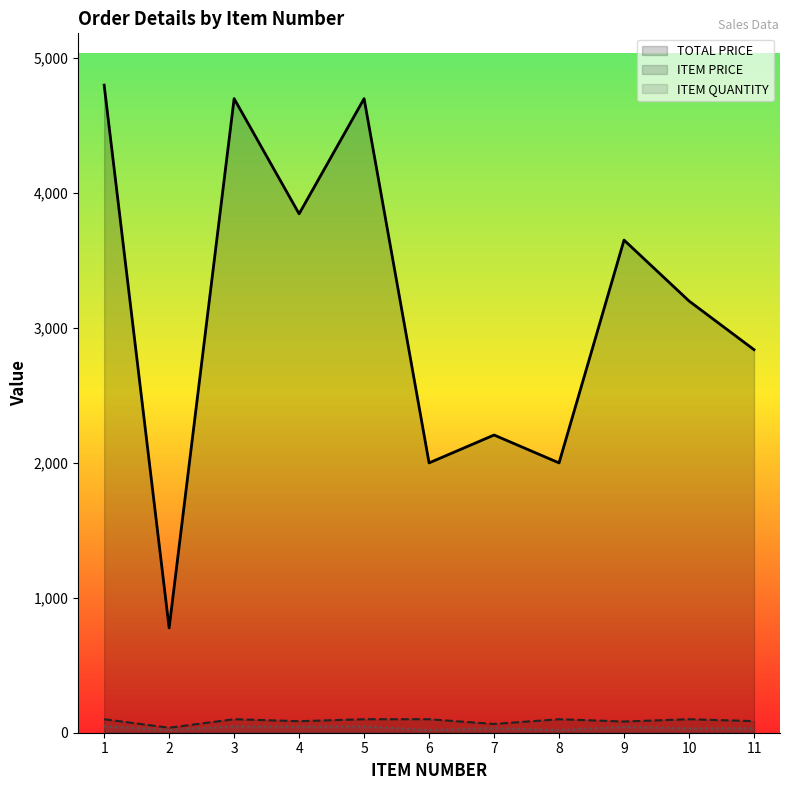

Reading left to right, extract all data points from this chart.

TOTAL PRICE: 4800.0	777.0	4700.0	3846.2	4700.0	2000.0	2206.6	2000.0	3651.6	3200.0	2839.3
ITEM PRICE: 100.0	37.0	100.0	85.5	100.0	100.0	64.9	100.0	83.0	100.0	86.0
ITEM QUANTITY: 48.0	21.0	47.0	45.0	47.0	20.0	34.0	20.0	44.0	32.0	33.0